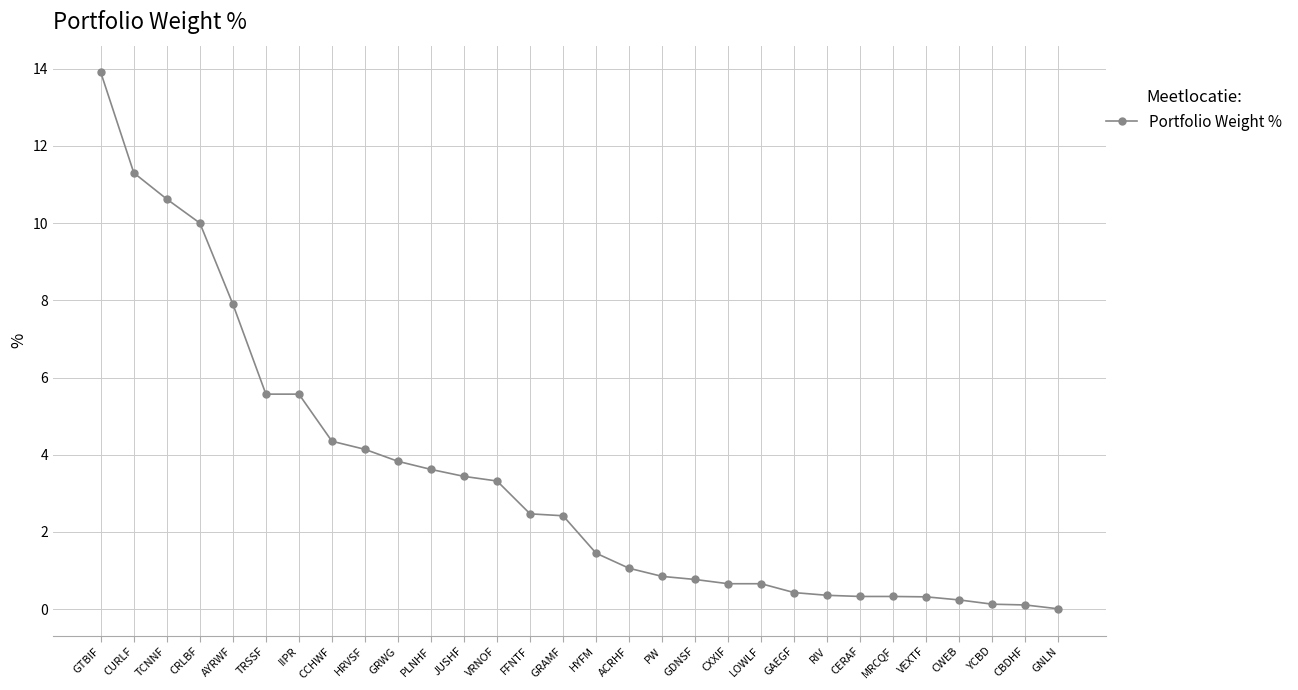

What position from the left is GRWG?

10